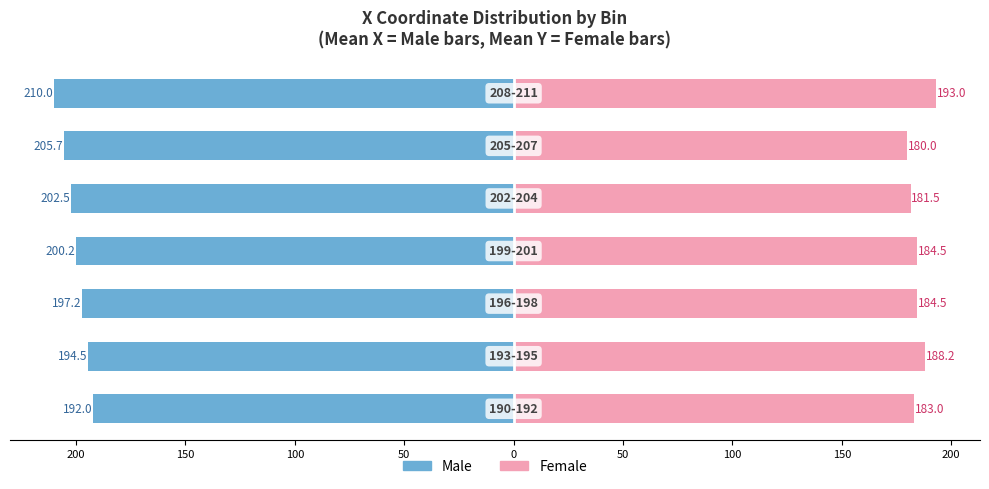

What is the sum of the Female values at 0 and 50?

361.5